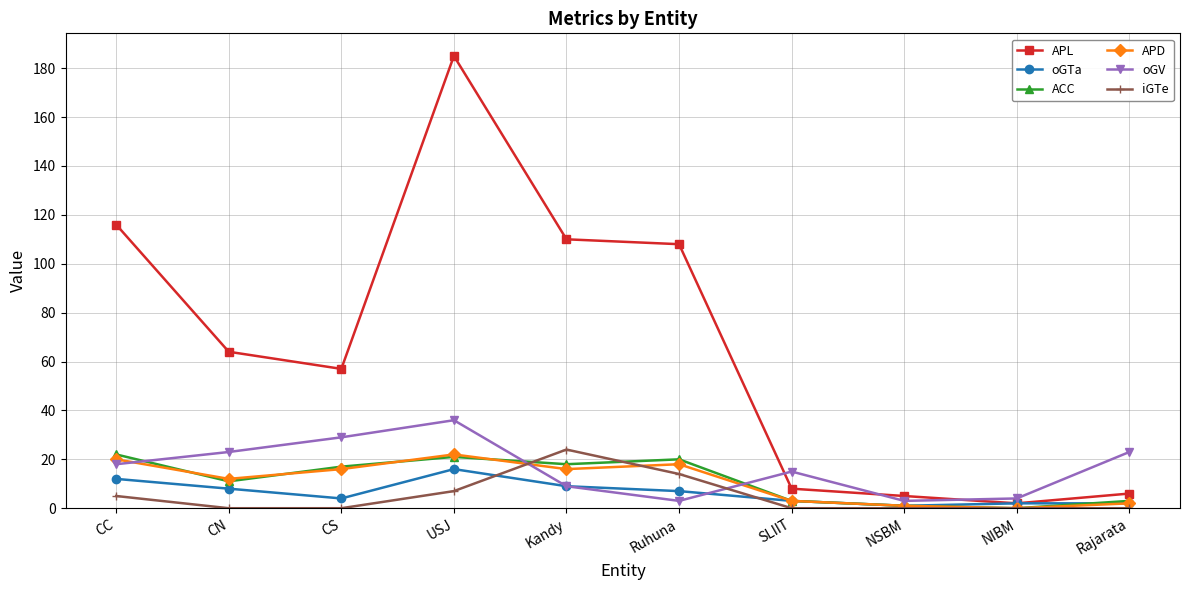

What are all the series names shown in the legend?

APL, oGTa, ACC, APD, oGV, iGTe